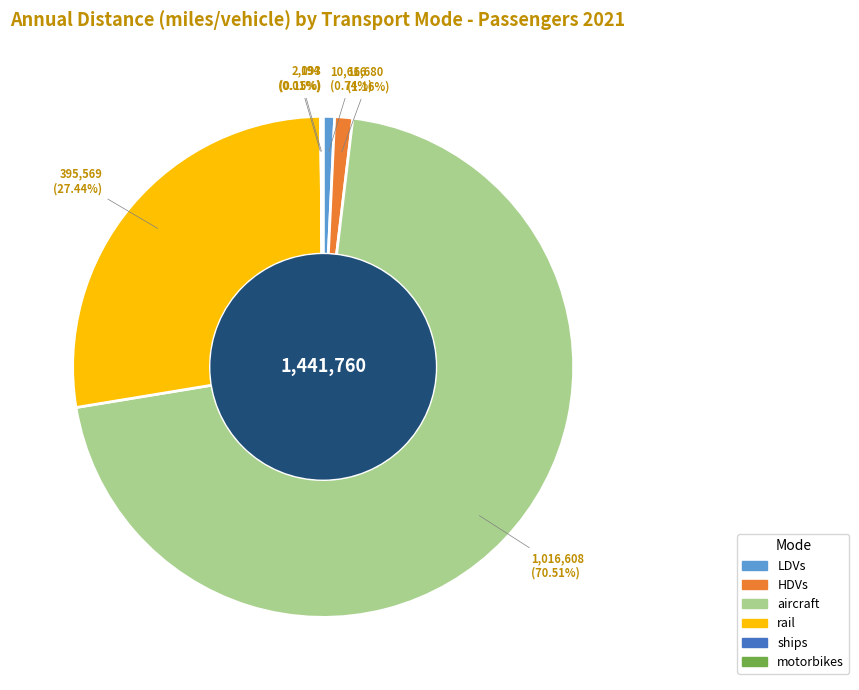

True or false: HDVs accounts for 11% of the total.

False